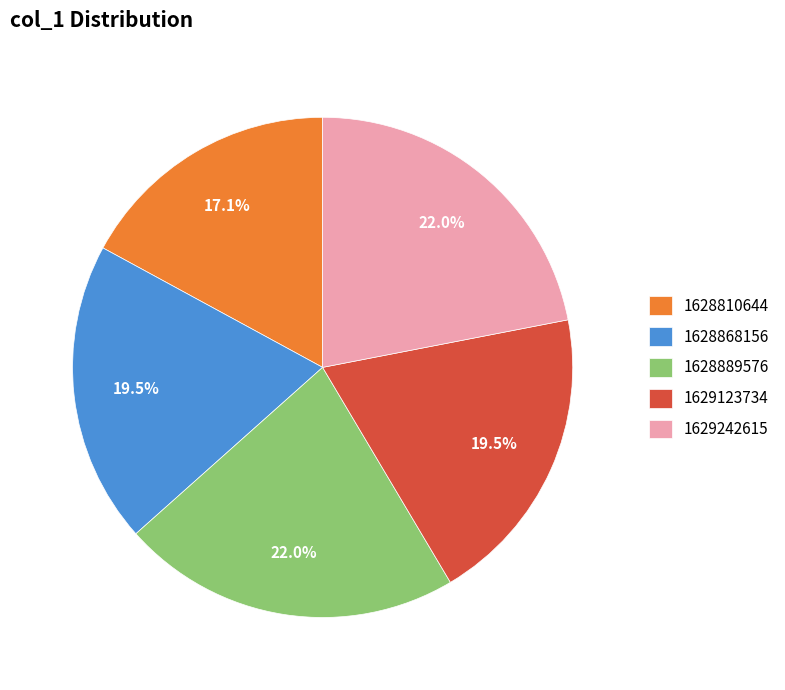

Is it true that 1628889576 is 22% of the pie?

True